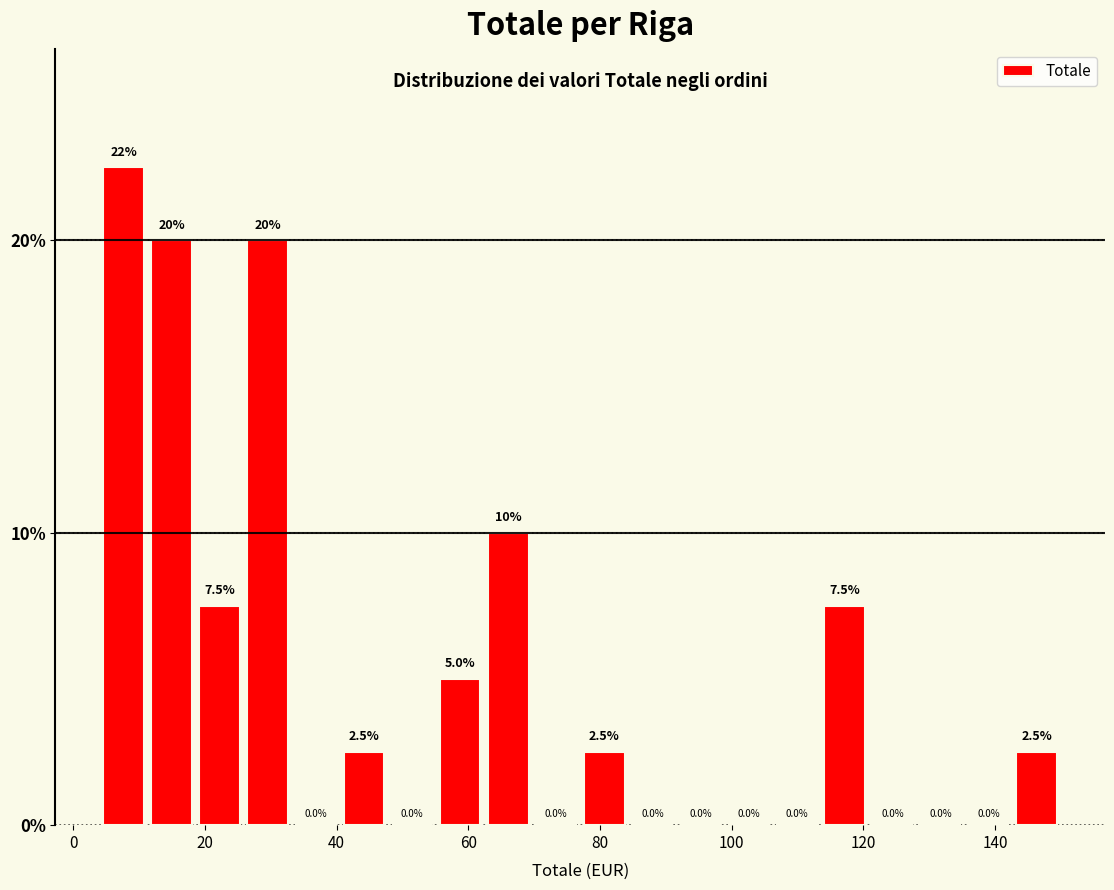

Read against the x-axis, roughly where is the centre of the tallest bar?

8